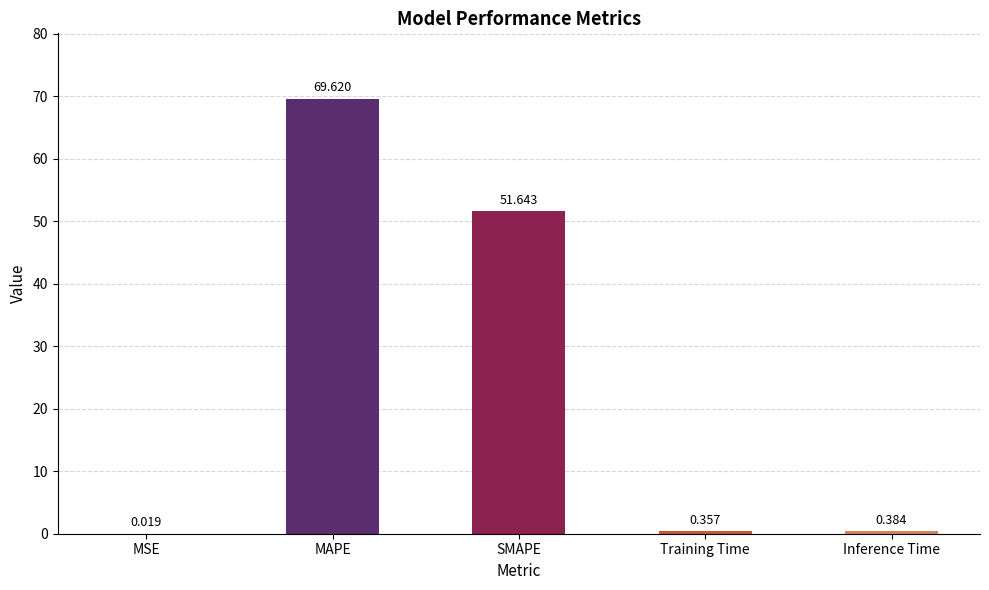

At which label is the value closest to 34?

SMAPE